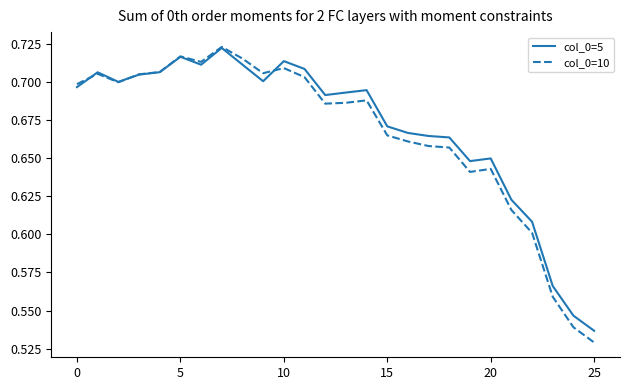

Which series has the widest spread of values?

col_0=10